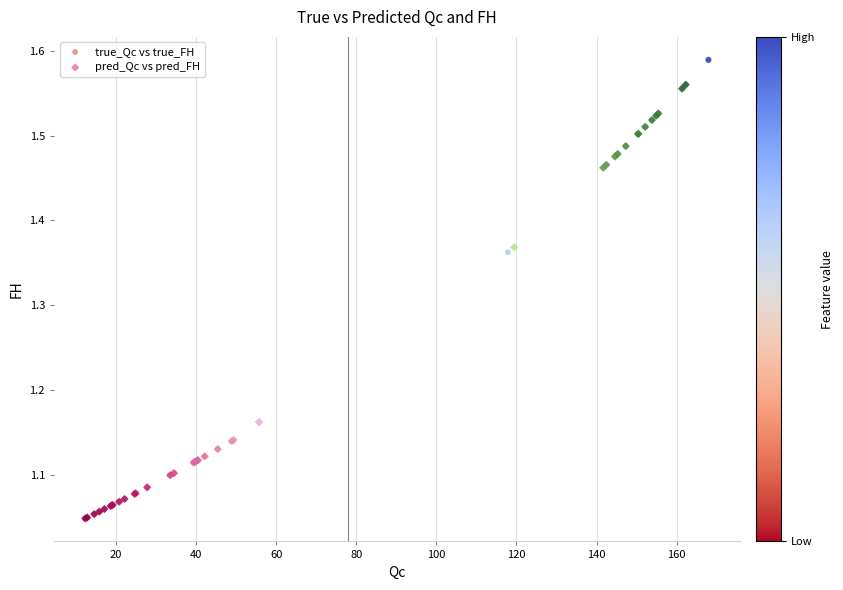

Which series reaches the maximum Y coordinate?

true_Qc vs true_FH